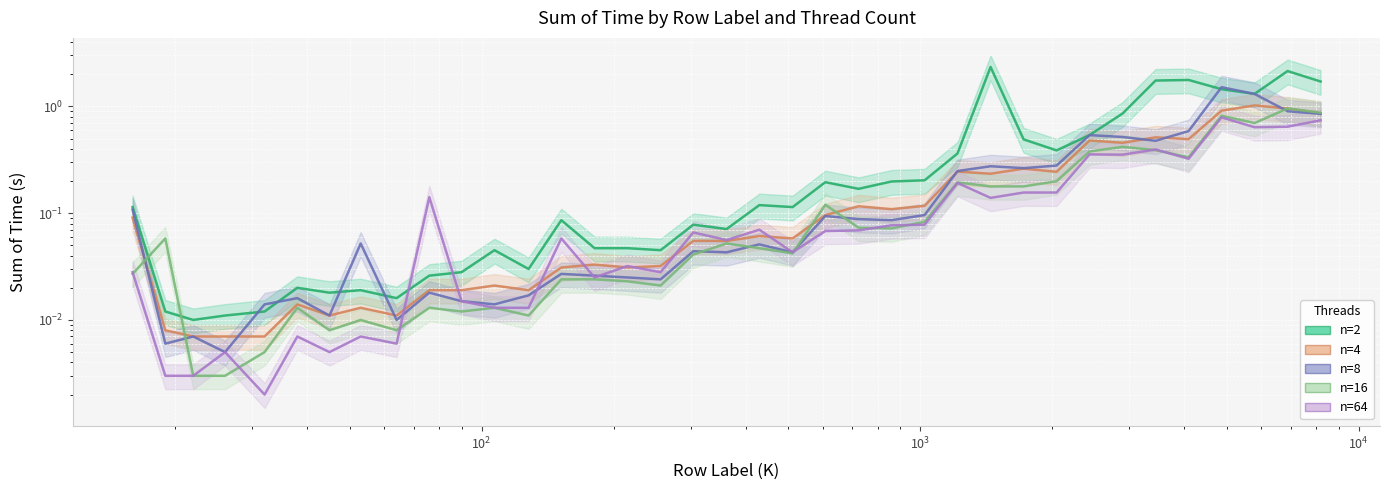

True or false: n=4 and n=2 intersect in this chart.

False